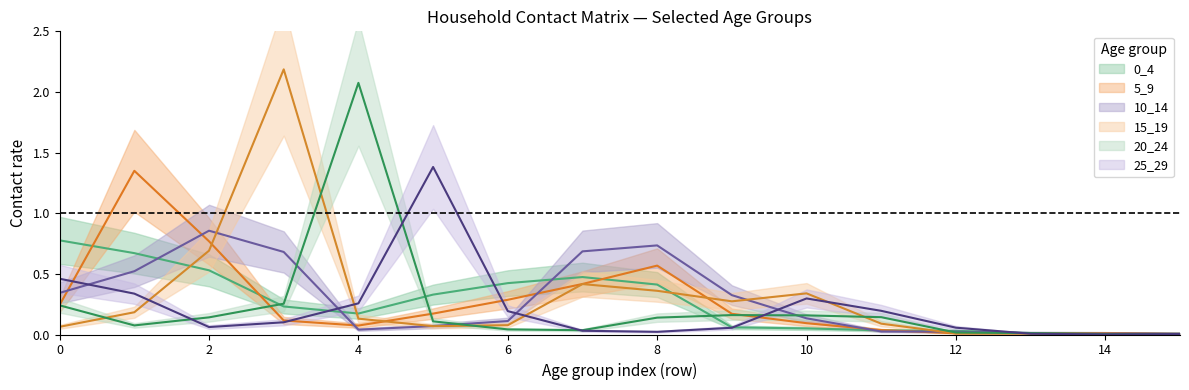

Is it true that 5_9 equals 0.7 at 7?

False